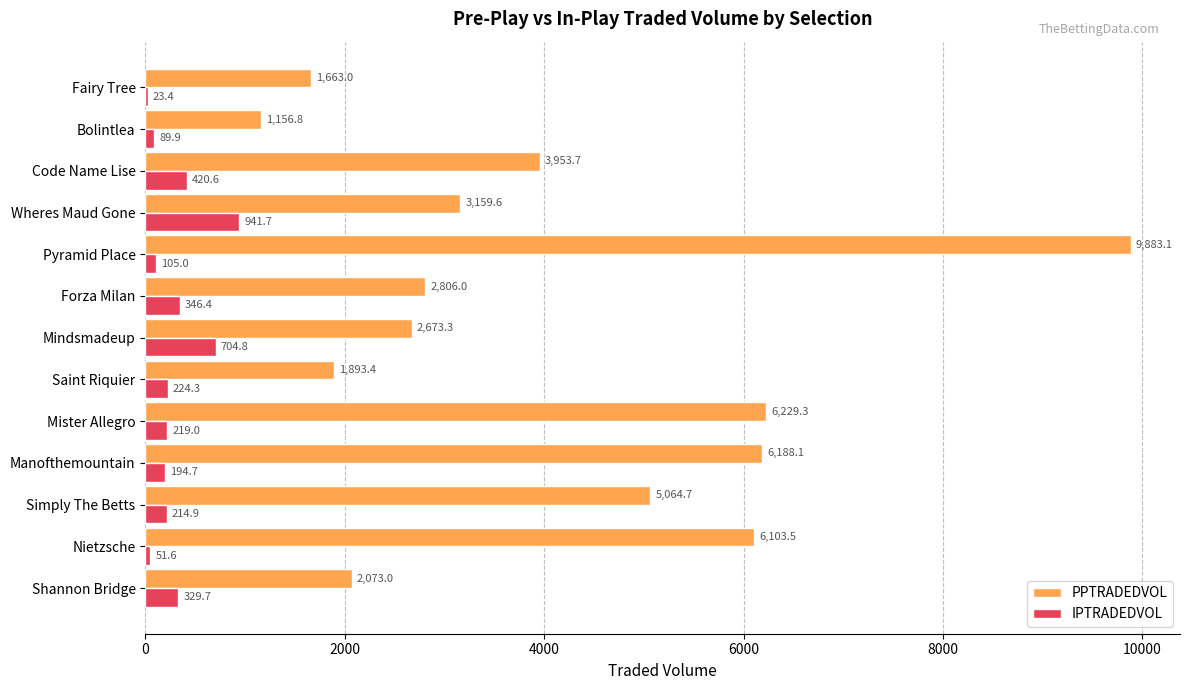

Which series has the largest total across all categories?

PPTRADEDVOL